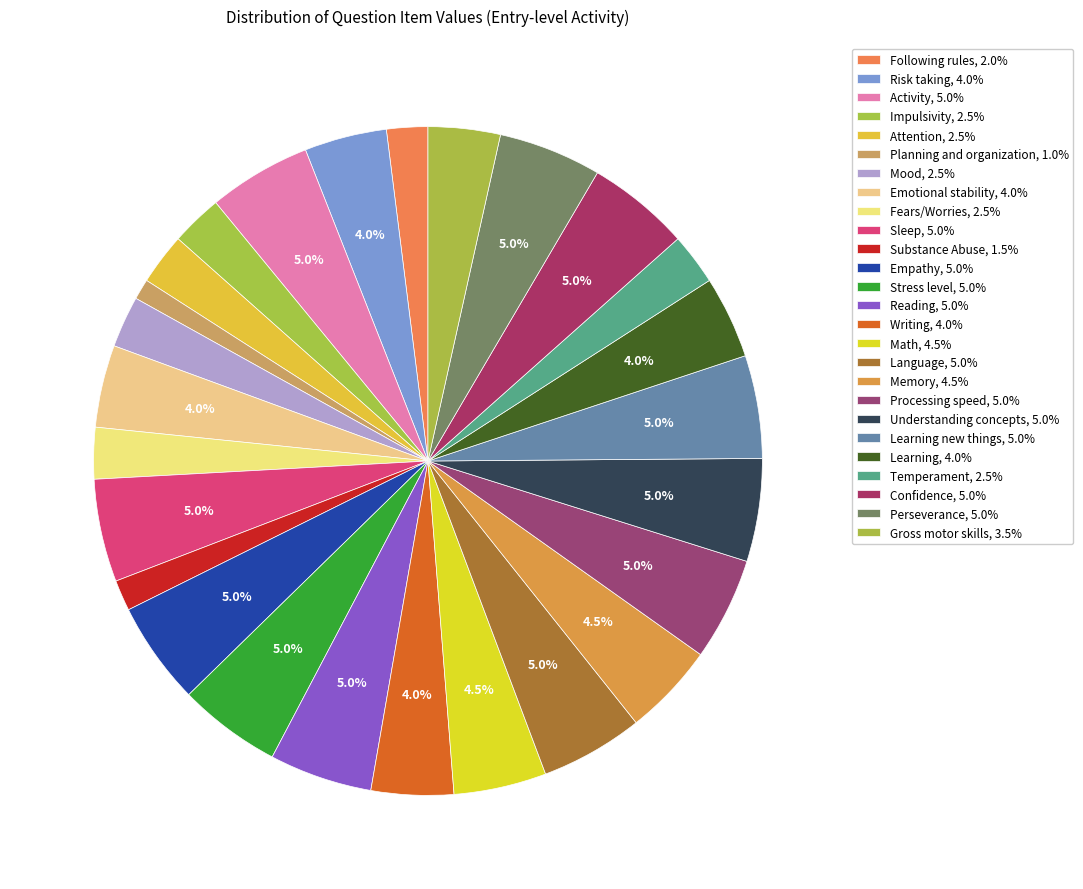

Count the number of slices in the pie.

26